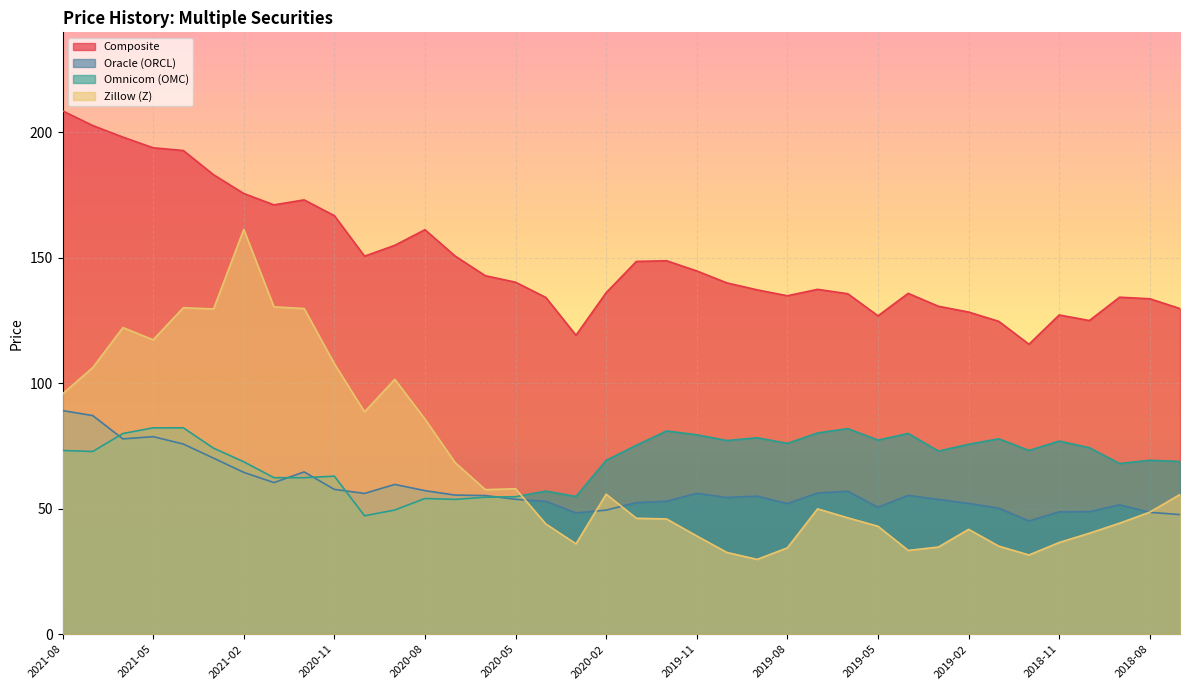

What is the difference between the maximum and minimum values in the Omnicom (OMC) series?

35.1